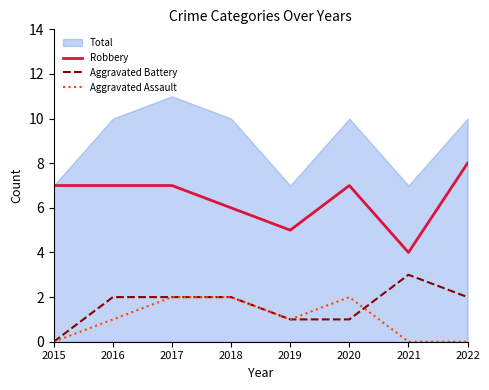

Rank the series at 2016 from highest to lowest value.

Robbery, Aggravated Battery, Aggravated Assault